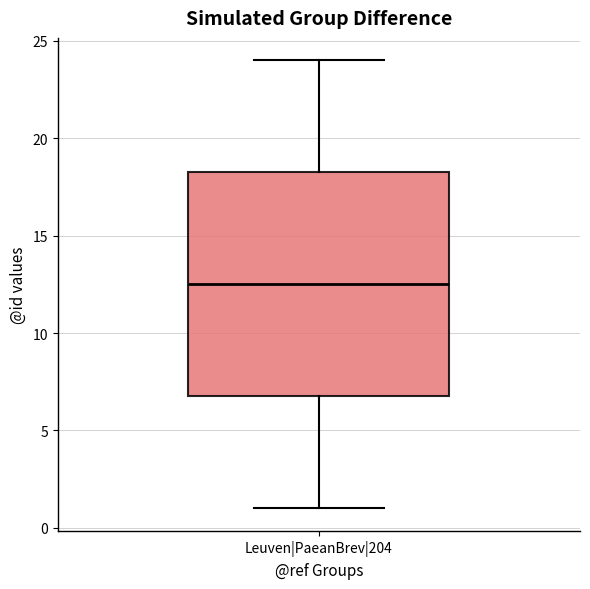

Read this box plot against the y-axis: the position of the median line, the range covered by the box, and the ends of both whiskers. The values are not printed on the chart, so give them approximately, as read against the axis.

median 12.5, box 7.0 to 18.5, whiskers 1.0 to 24.0